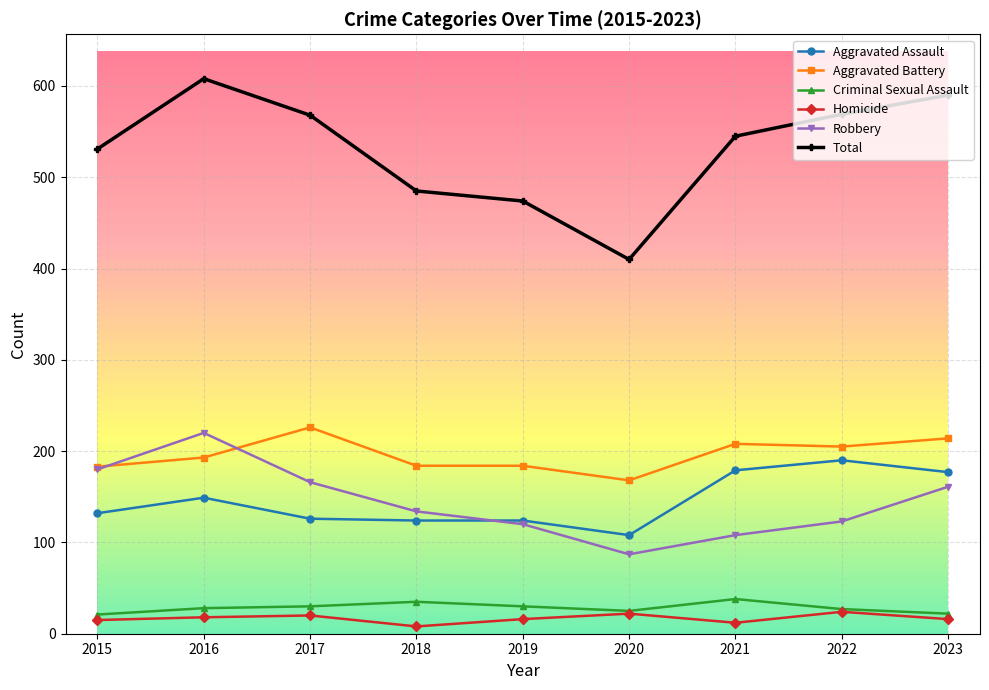

What is the value of the Total point at the 4th from the left?

485